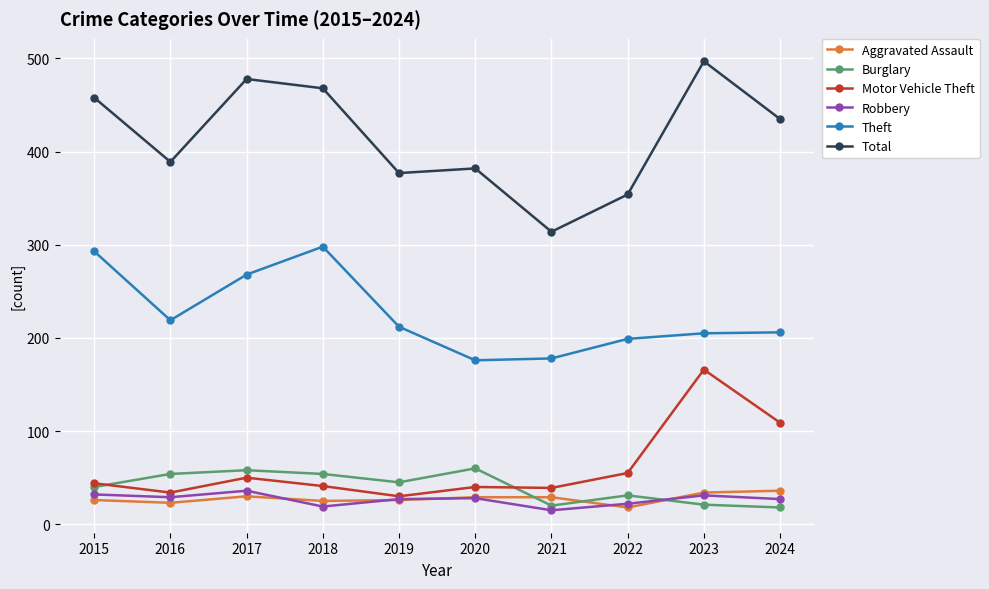

Which series has the largest total across all categories?

Total